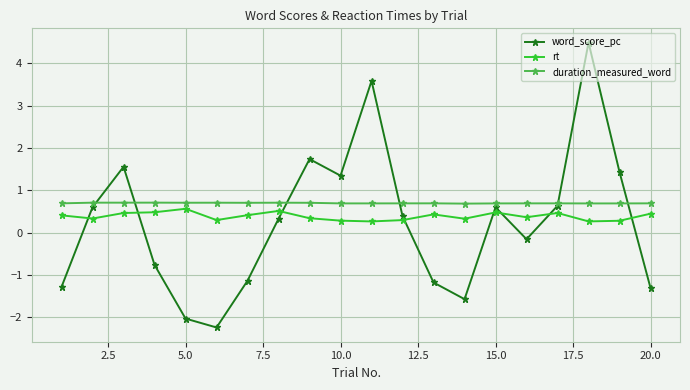

How many rt values are between 0 and 1?

20